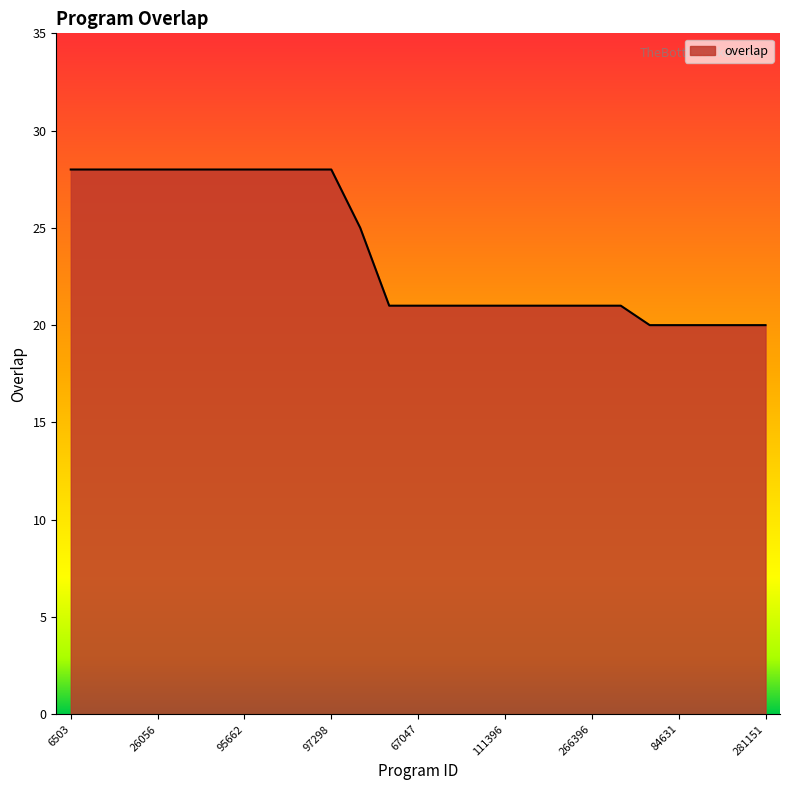

What is the maximum value shown in the chart?

28